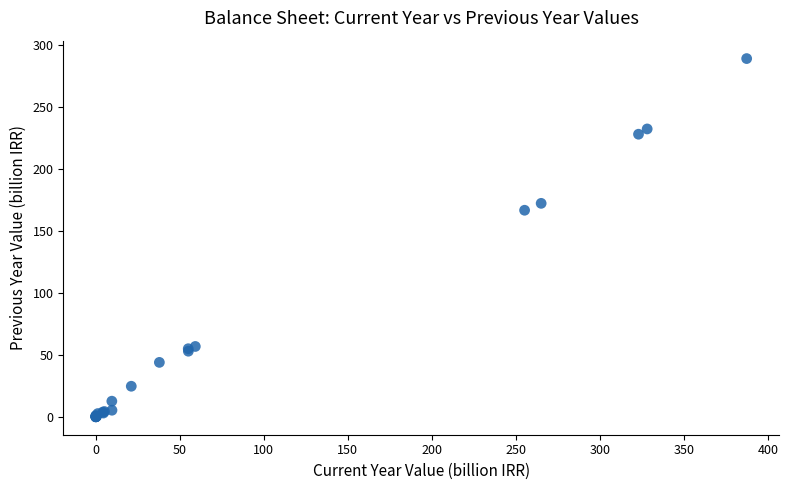

What Y value in the scatter plot is closest to 144?

166.8